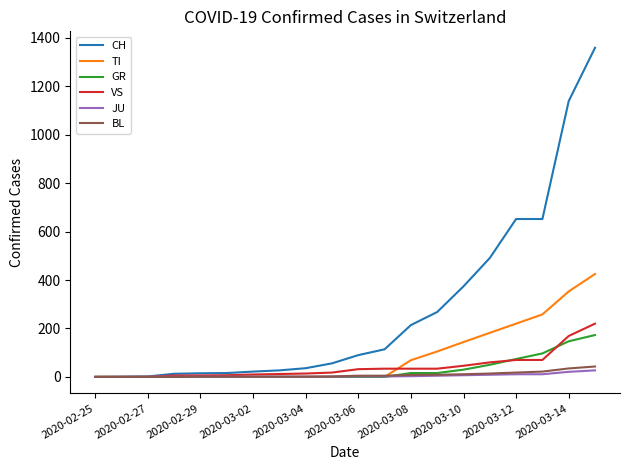

Which series has the largest range (max minus min)?

CH